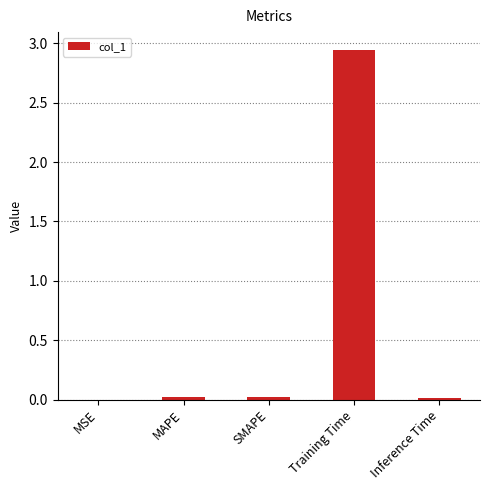

The value at Inference Time is 0.0. True or false?

True